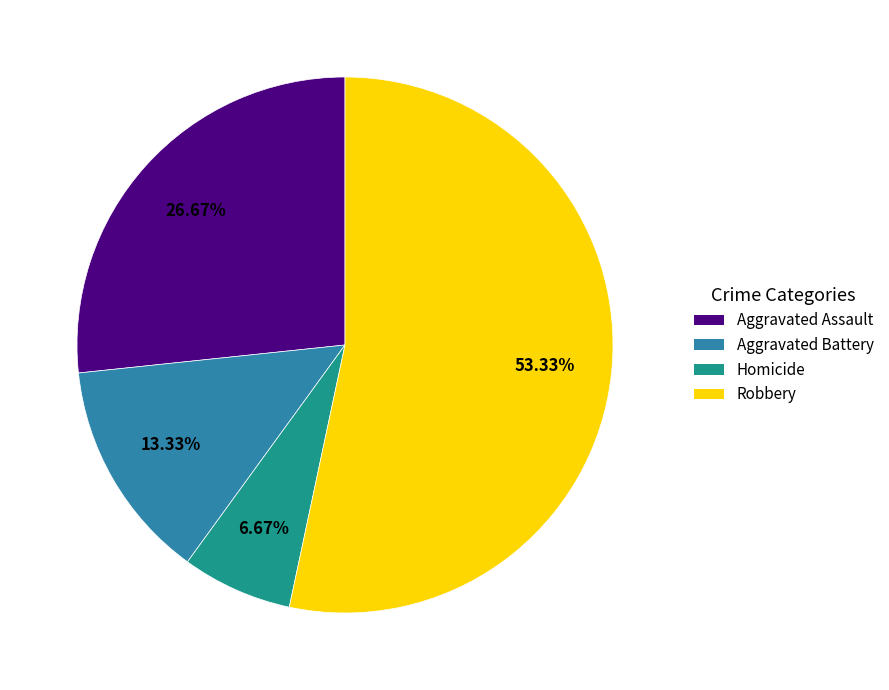

Which has a higher value, Aggravated Assault or Homicide?

Aggravated Assault